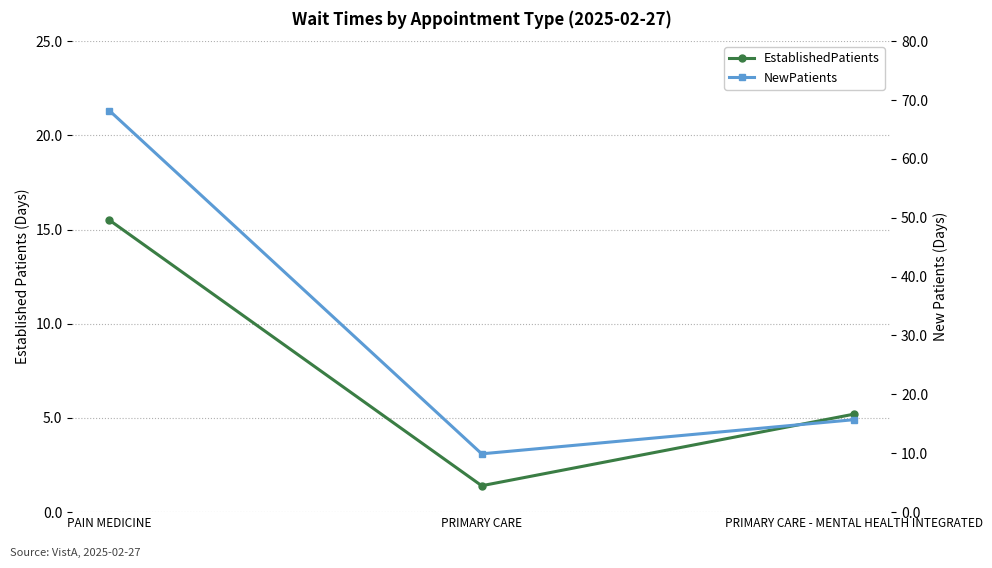

Reading left to right, extract all data points from this chart.

EstablishedPatients: 15.5	1.4	5.2
NewPatients: 68.2	9.9	15.7